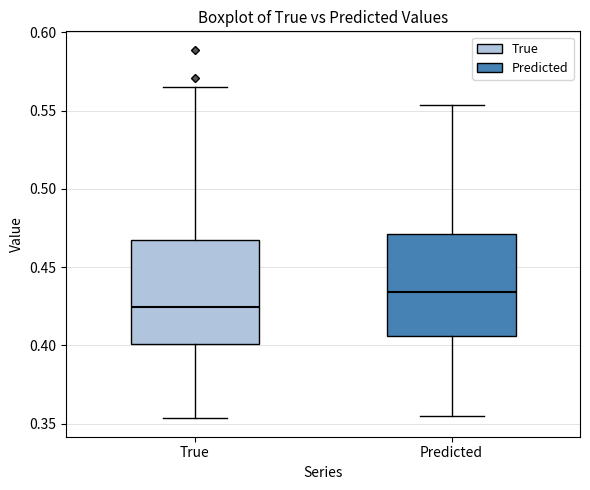

Which box has the highest median line?

Predicted